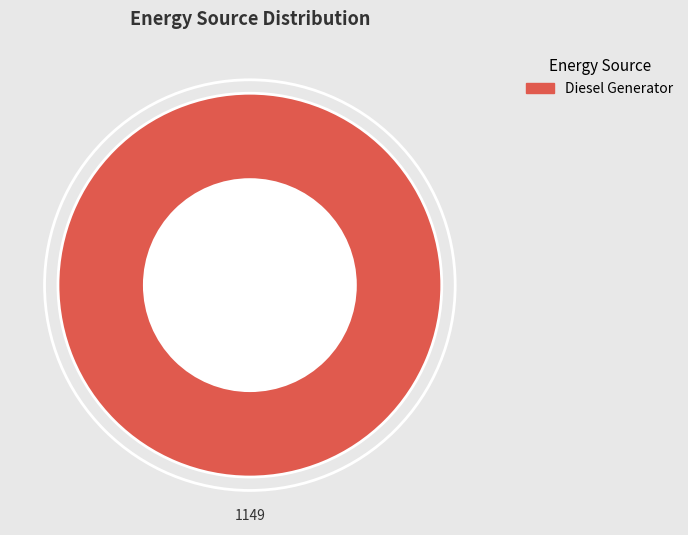

Does any single category account for the majority?

Yes